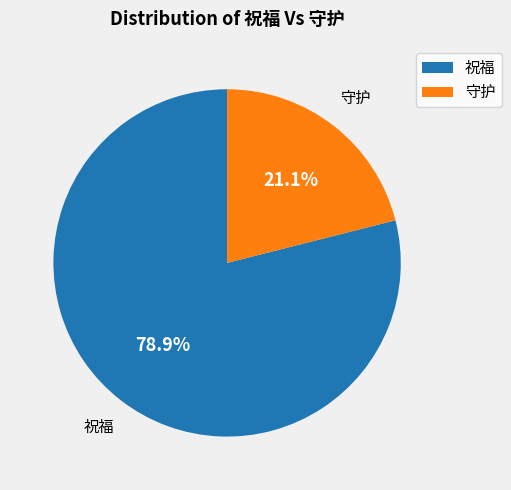

True or false: 祝福 accounts for 93% of the total.

False